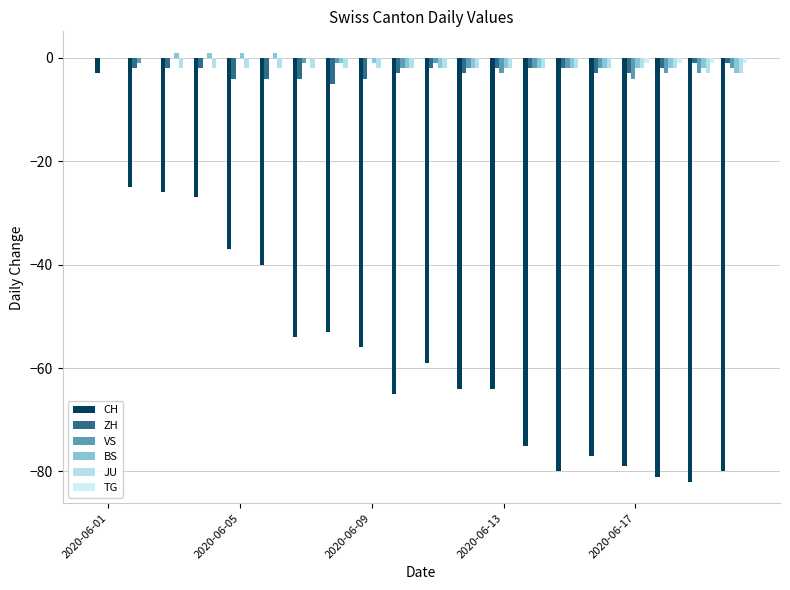

Rank the series by their maximum value, from highest to lowest.

BS, ZH, VS, JU, TG, CH